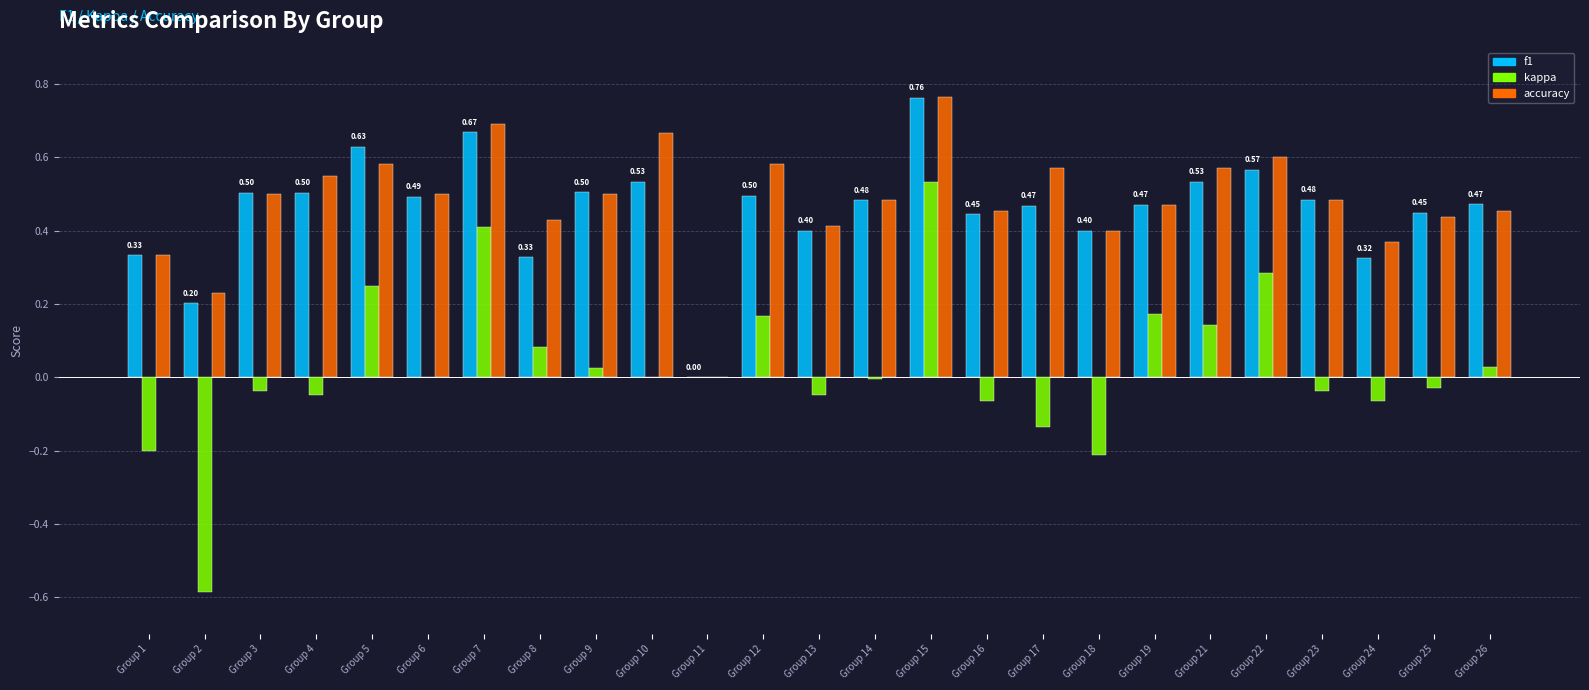

Is the value of f1 at Group 15 greater than the value of accuracy at Group 23?

Yes